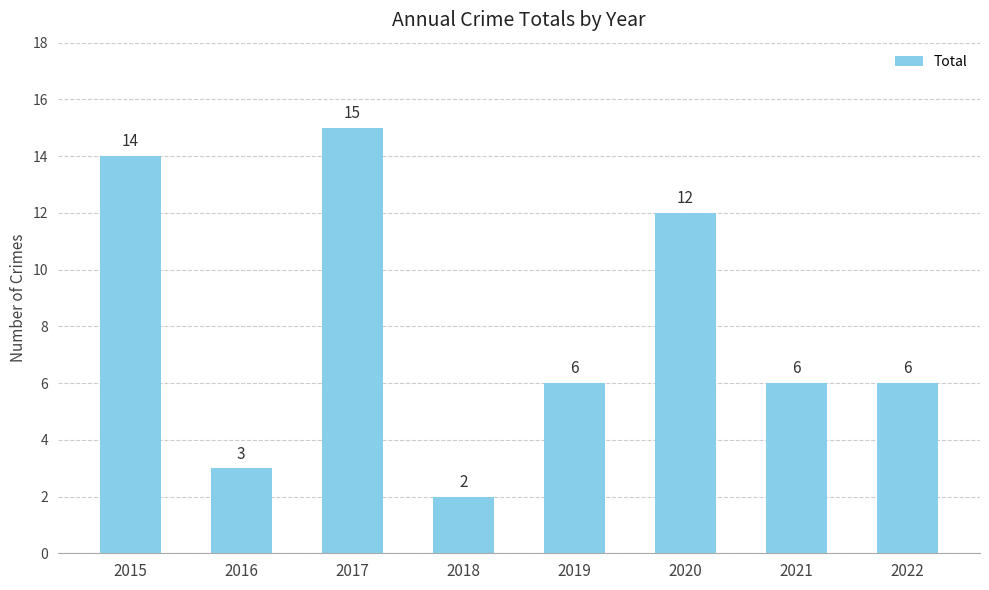

What is the change in value from 2017 to 2022?

-9